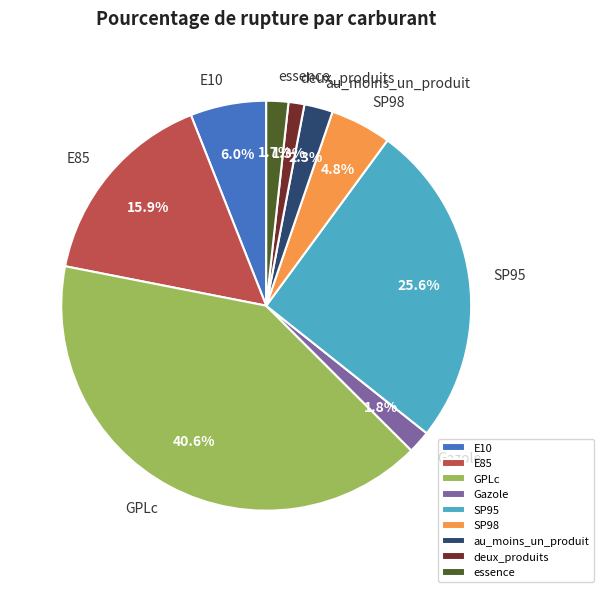

To the nearest percent, what portion does SP98 represent?

5%